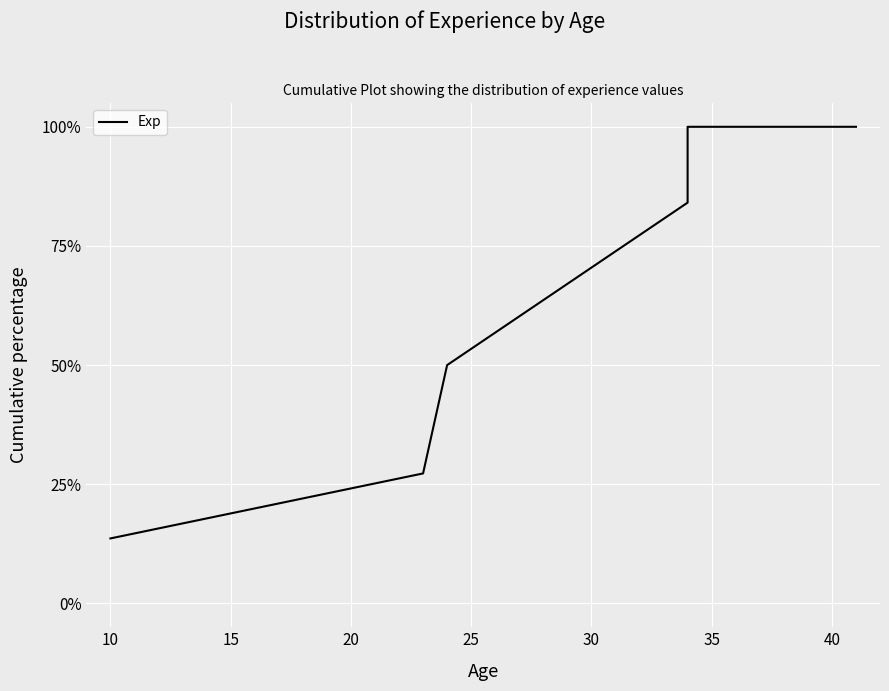

How many lines are shown in the chart?

1